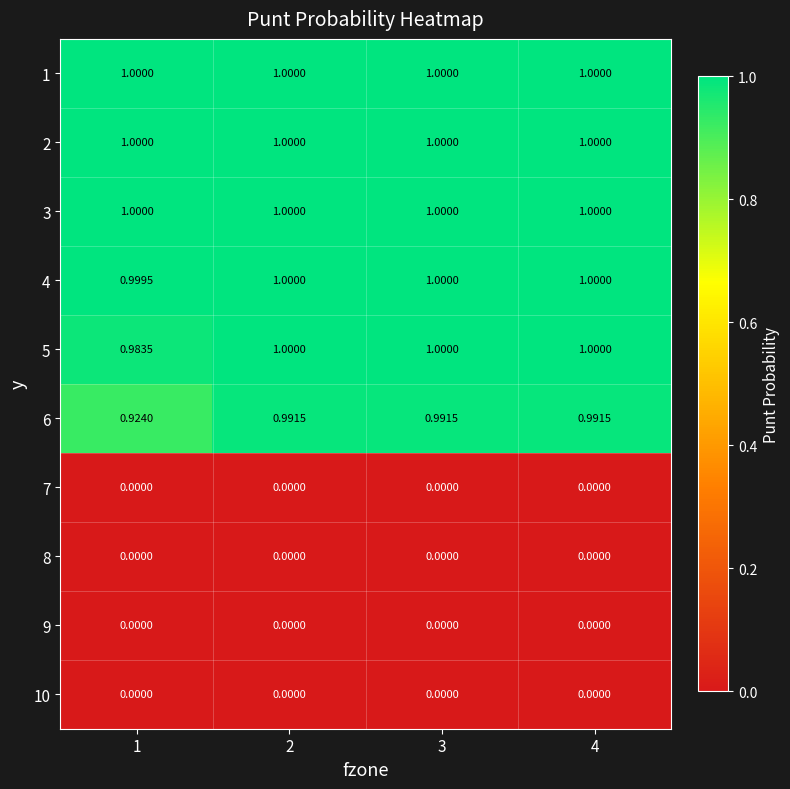

Is the value of 1 at 4 greater than the value of 9 at 4?

Yes